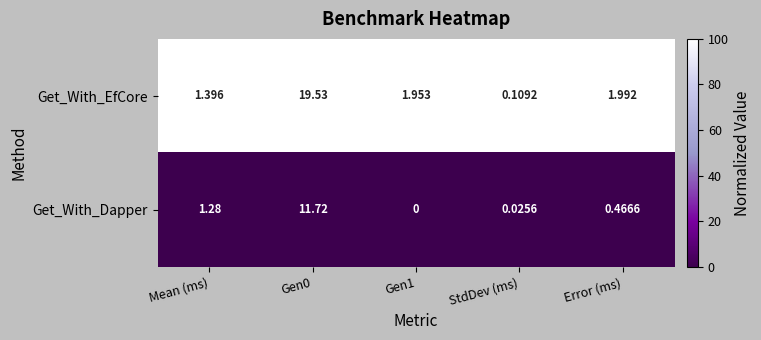

Which series has the largest range (max minus min)?

Get_With_EfCore